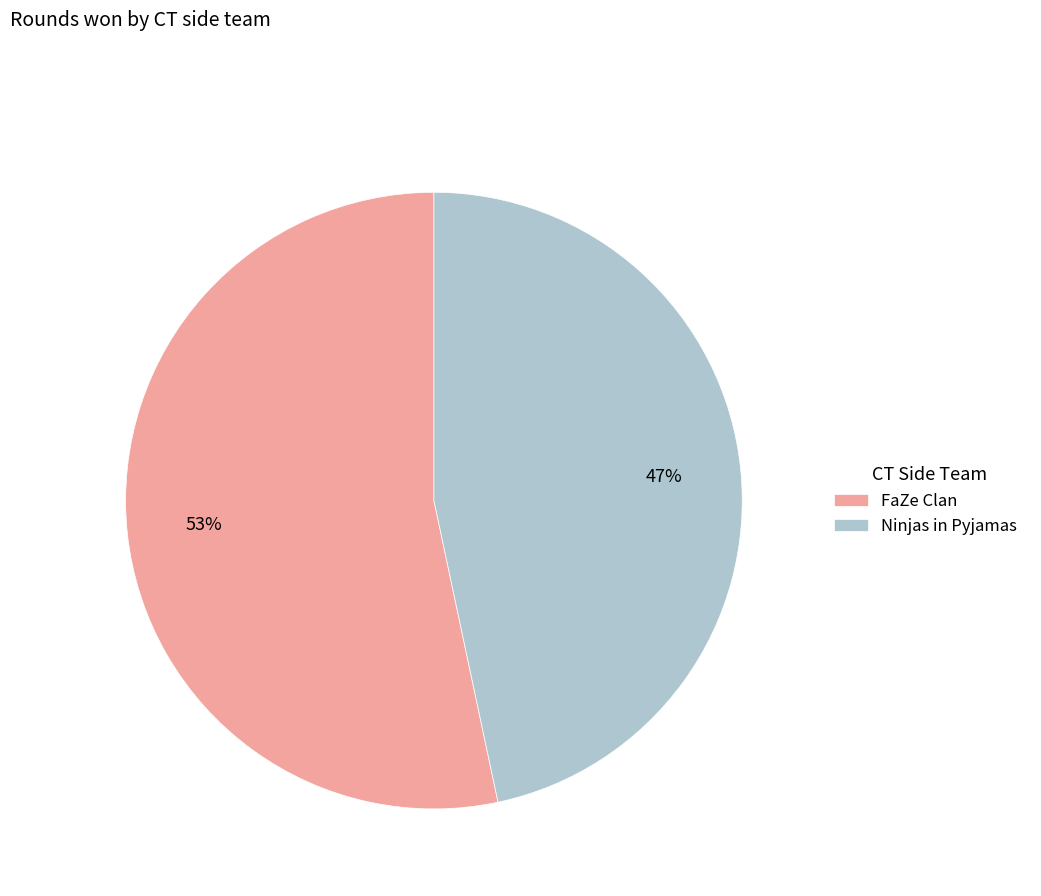

To the nearest percent, what portion does Ninjas in Pyjamas represent?

47%